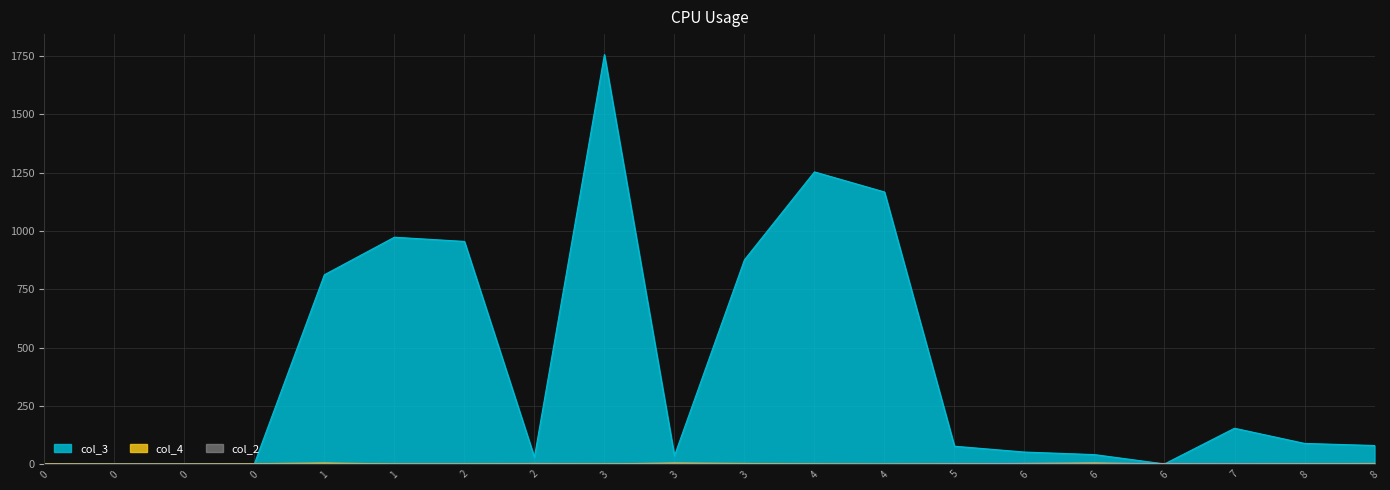

What is the difference between the second highest and second lowest values in the col_3 series?

1252